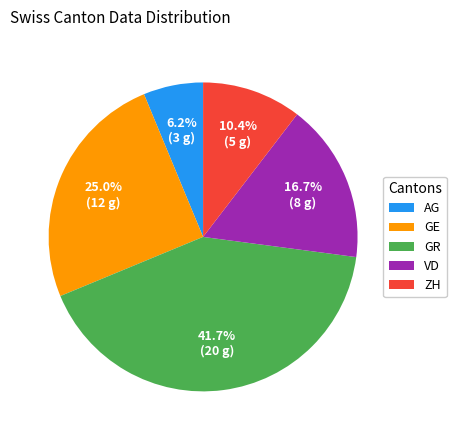

Does any single category account for the majority?

No